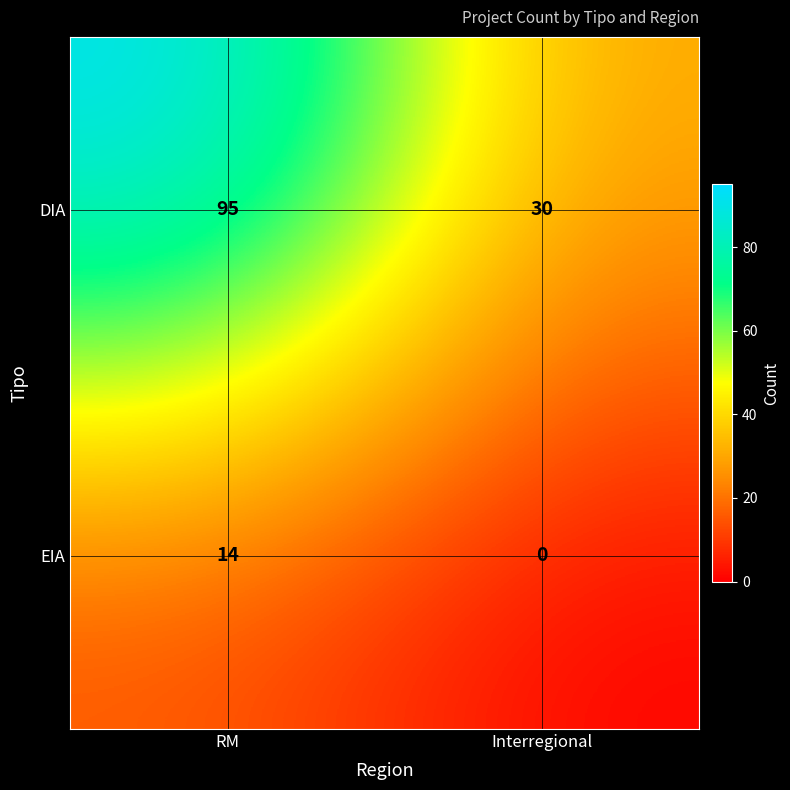

Where is DIA nearest to the value 62?

Interregional